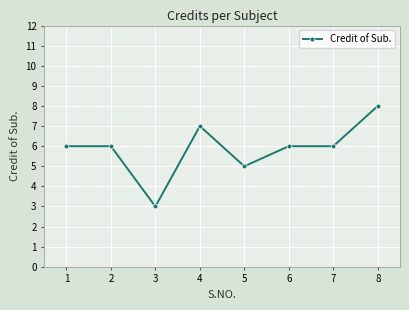

What is the value of the 8th point from the left?

8